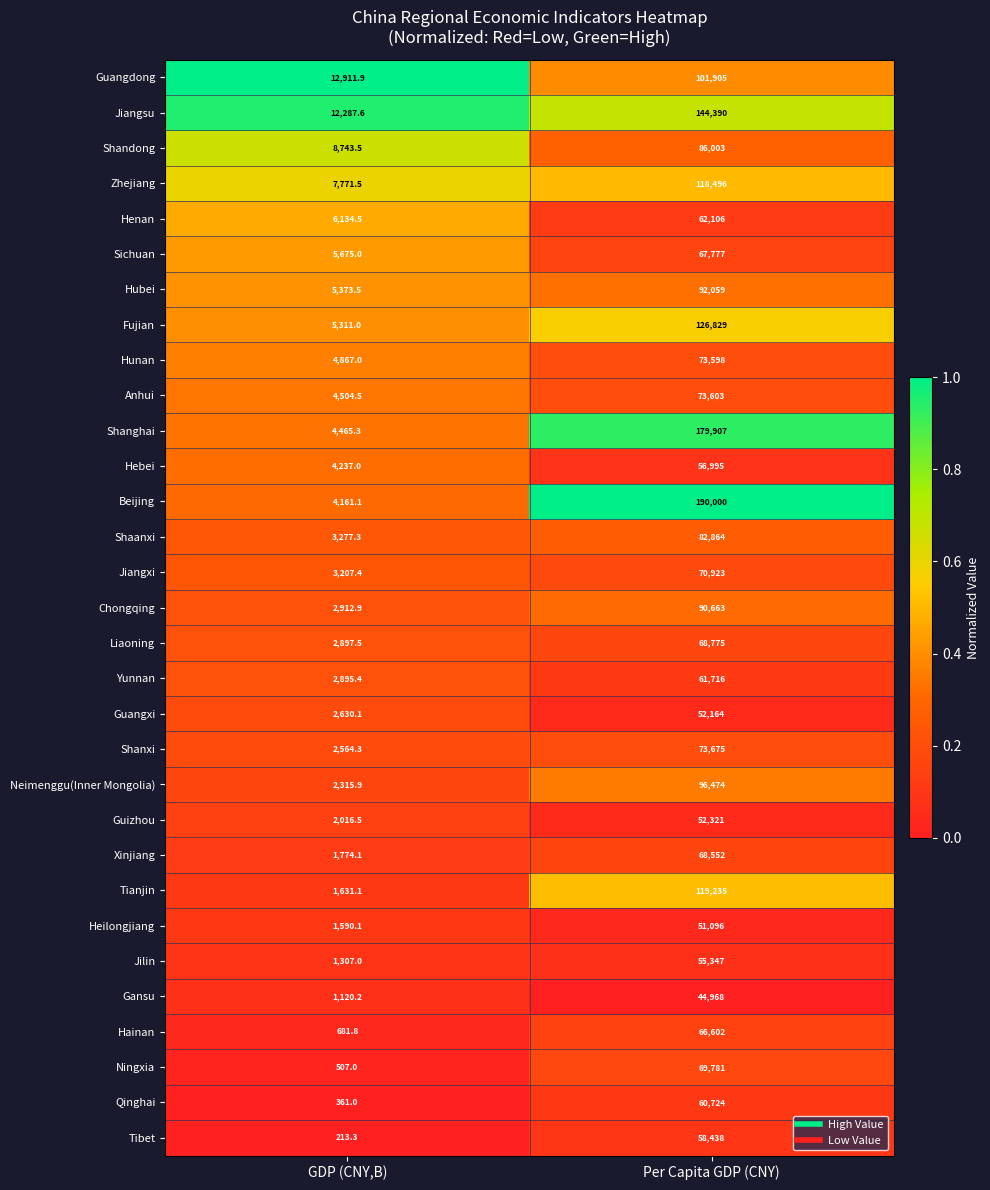

How many series are shown in this chart?

31